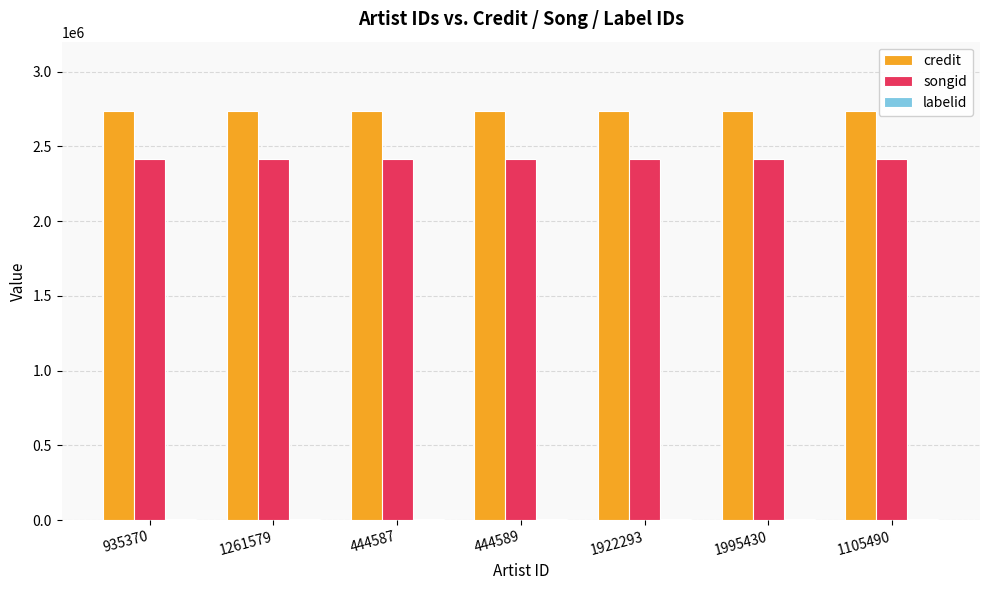

What is the greatest value displayed?

2736415